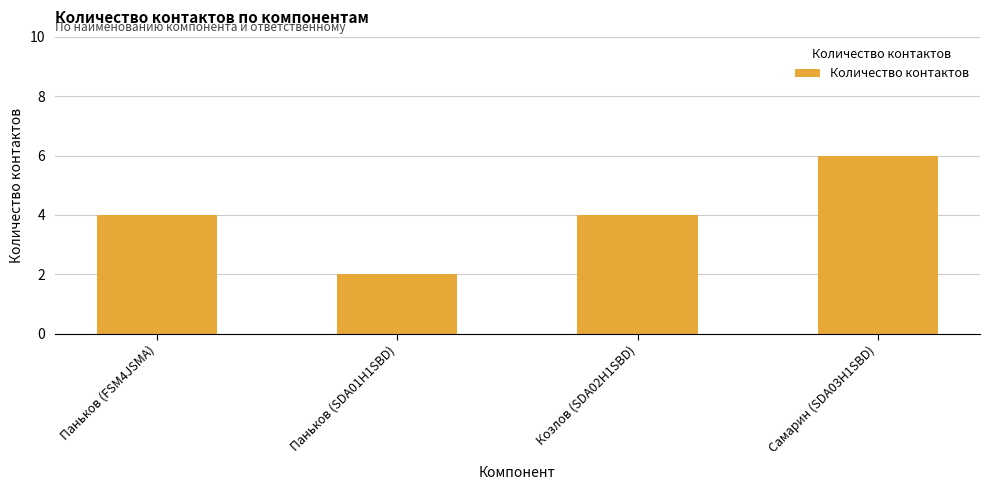

What position from the right is Самарин (SDA03H1SBD)?

1